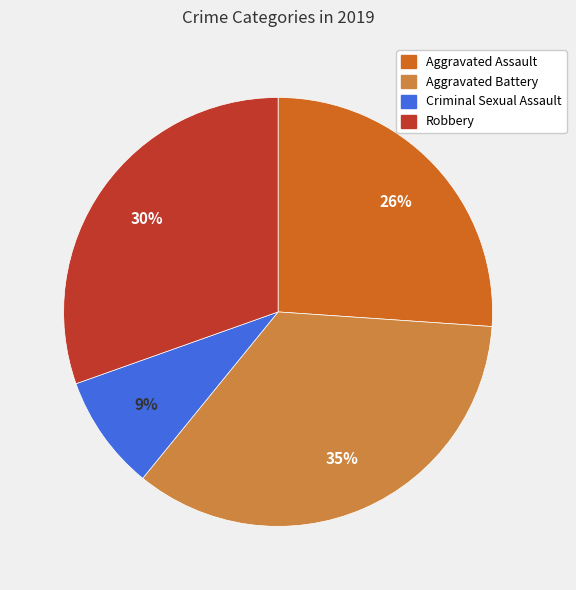

Rank the categories by value from lowest to highest.

Criminal Sexual Assault, Aggravated Assault, Robbery, Aggravated Battery